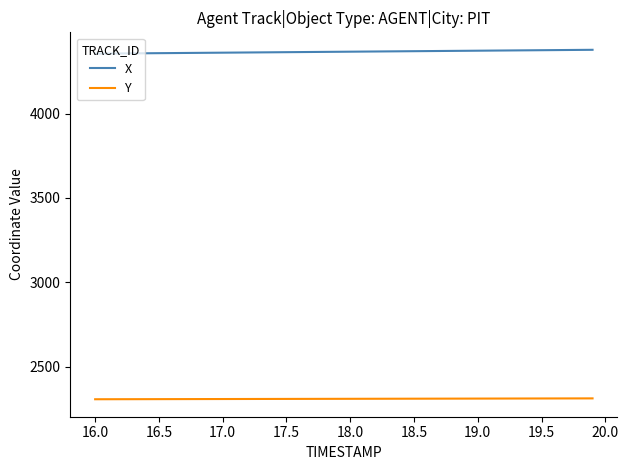

Which series has the largest range (max minus min)?

X